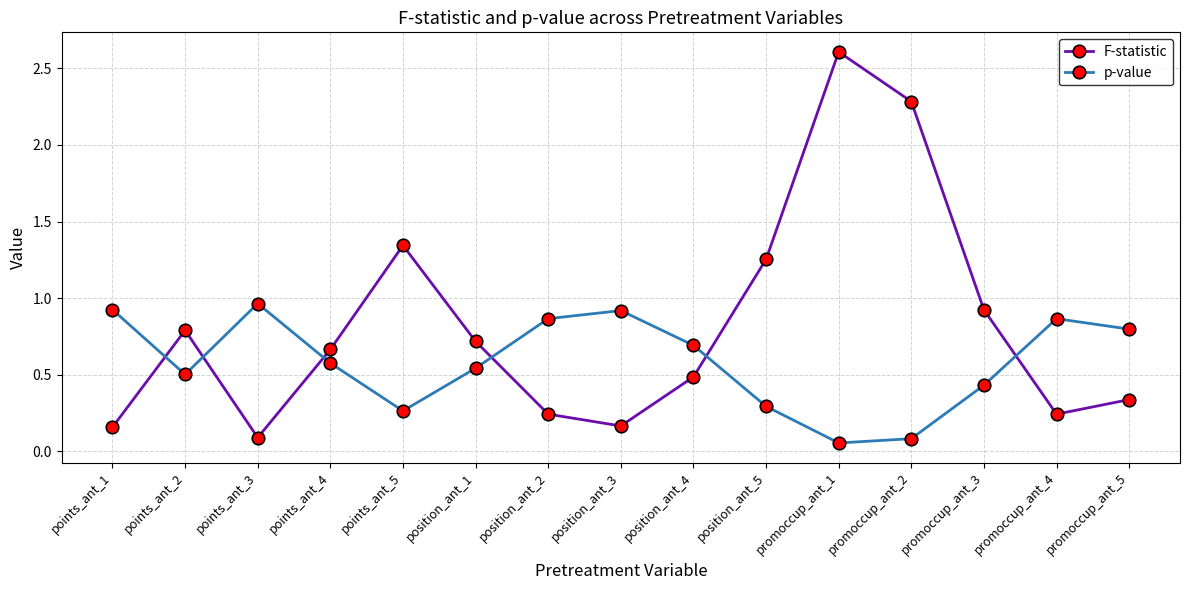

Where is the first local maximum for p-value?

points_ant_3